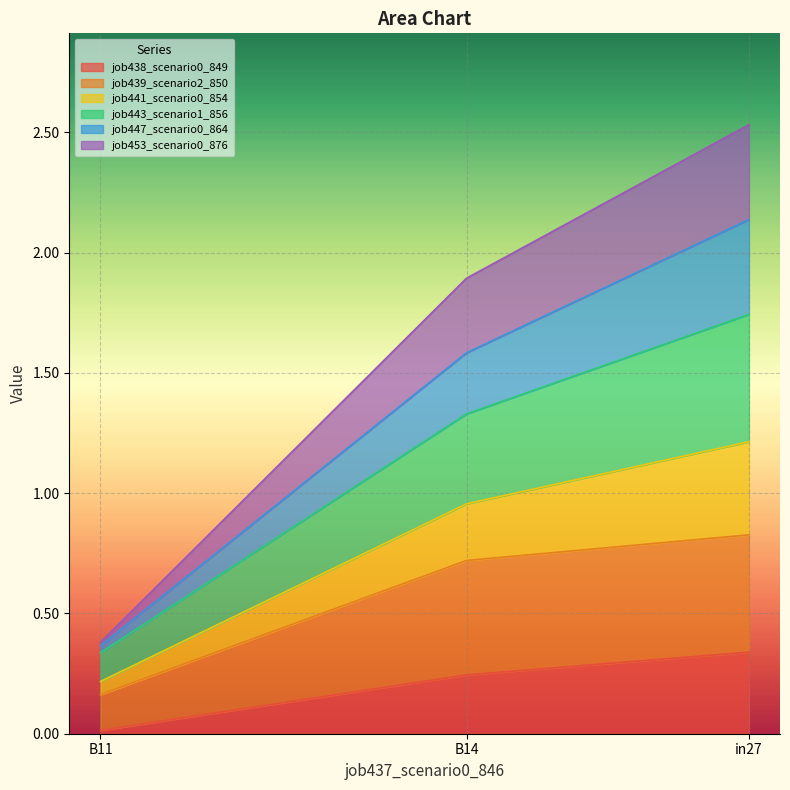

Count the number of categories in the chart.

3